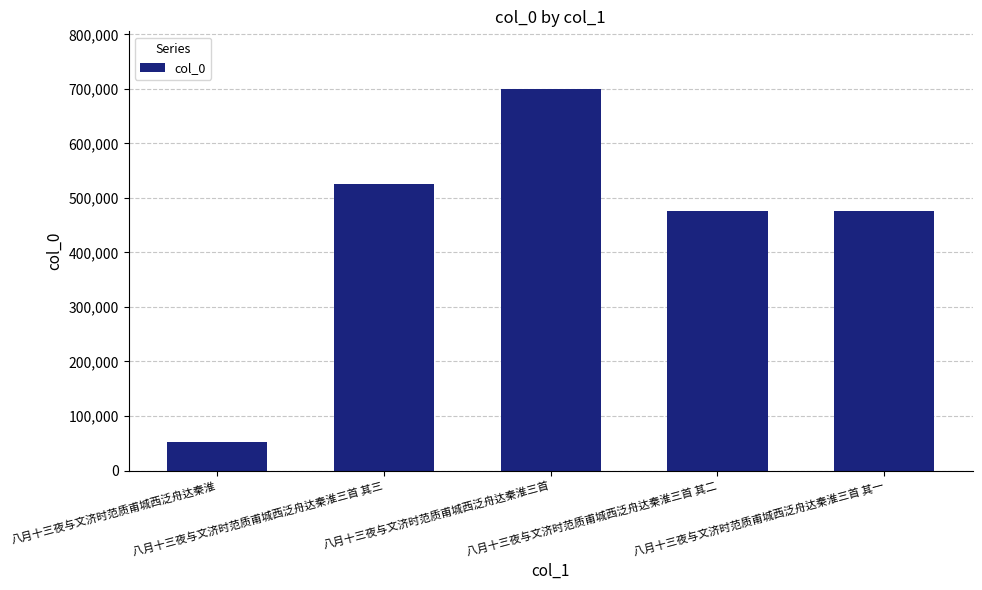

What is the value of the 1st bar from the left?

53089